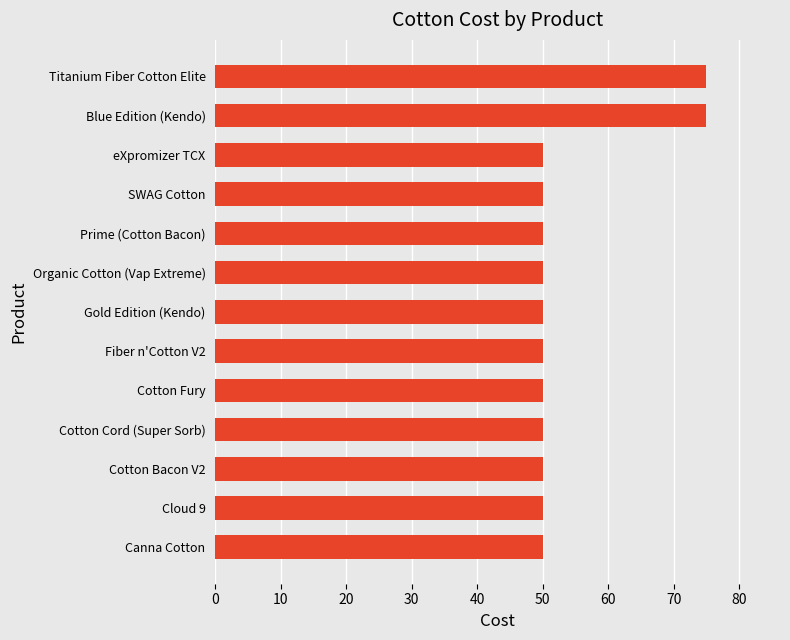

What is the maximum value shown in the chart?

75